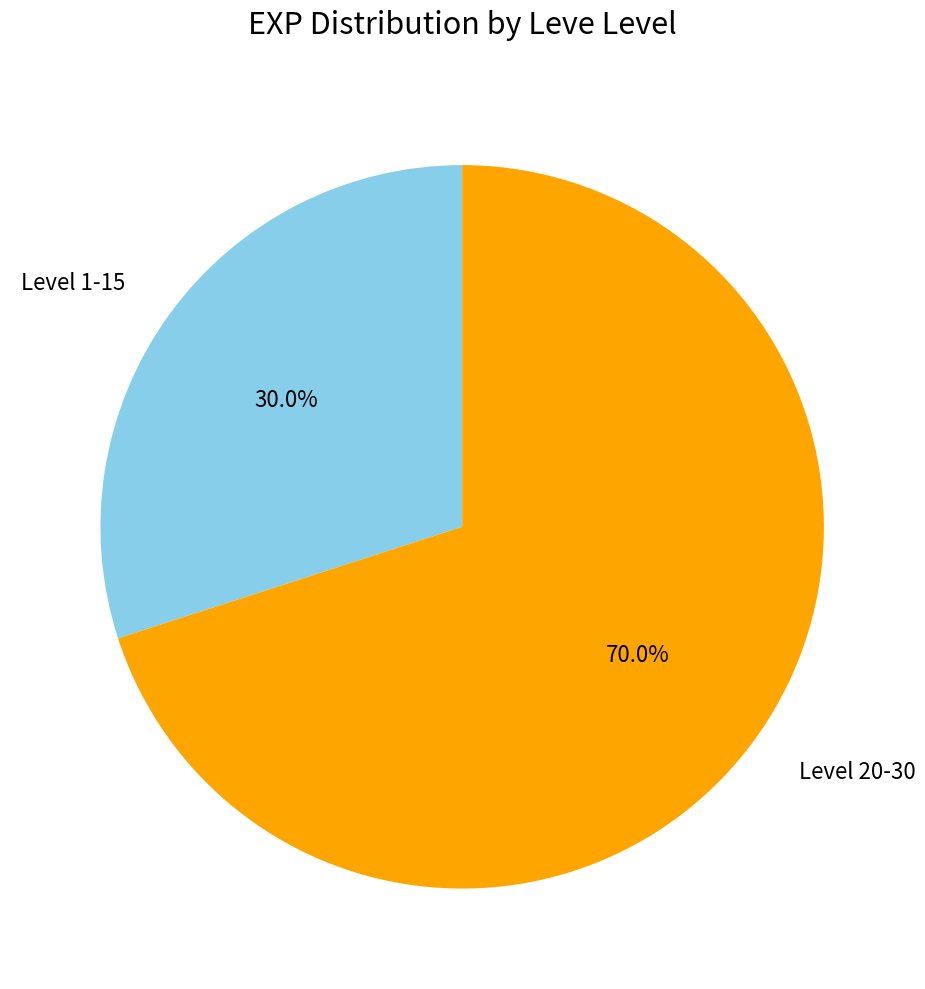

Does Level 20-30 account for over 50% of the chart?

Yes